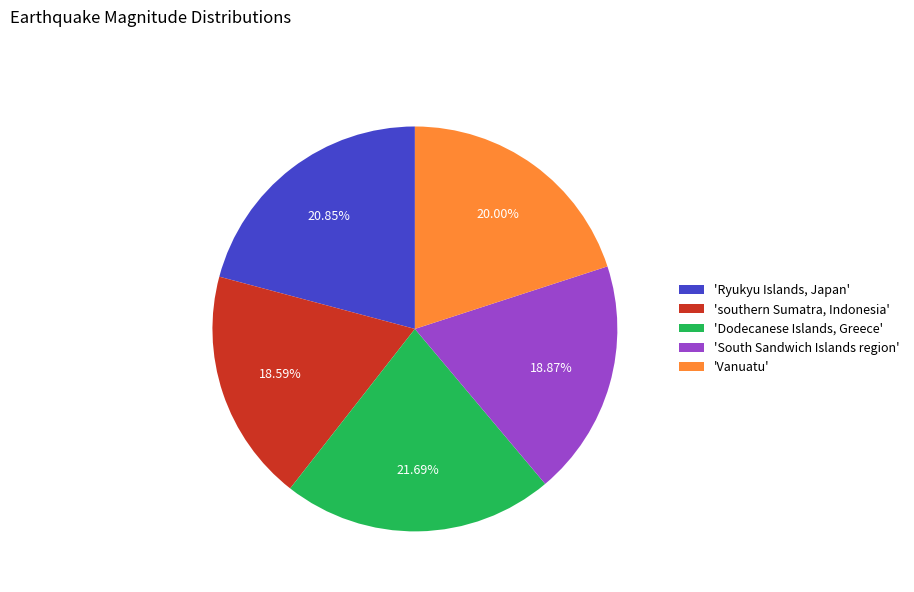

Is there a majority slice in this chart?

No